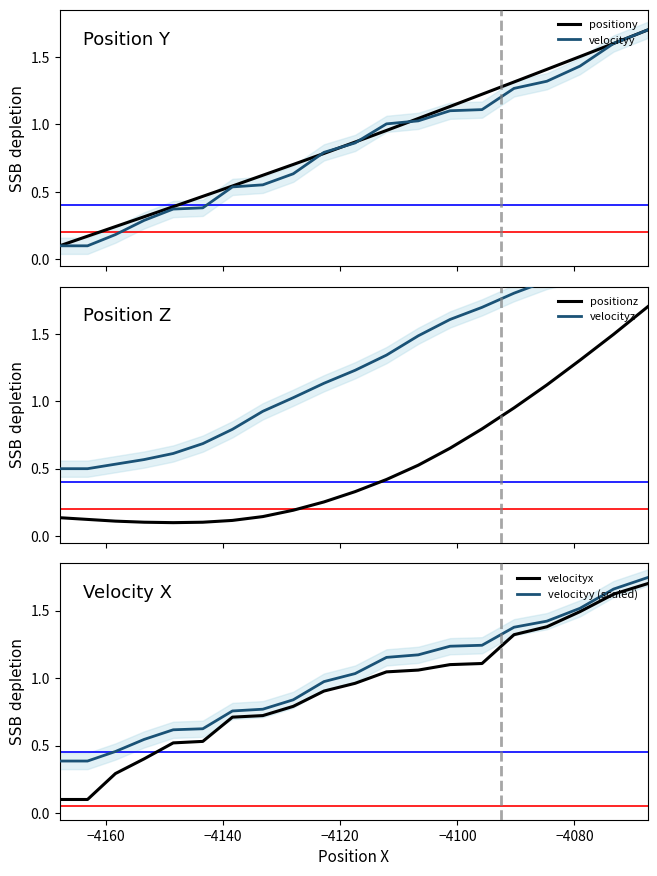

Reading left to right, transcribe all the data shown in this chart.

positiony: 0.1	0.2	0.2	0.3	0.4	0.5	0.5	0.6	0.7	0.8	0.9	1.0	1.0	1.1	1.2	1.3	1.4	1.5	1.6	1.7
velocityy: 0.1	0.1	0.2	0.3	0.4	0.4	0.5	0.6	0.6	0.8	0.9	1.0	1.0	1.1	1.1	1.3	1.3	1.4	1.6	1.7
positionz: 0.1	0.1	0.1	0.1	0.1	0.1	0.1	0.1	0.2	0.3	0.3	0.4	0.5	0.7	0.8	1.0	1.1	1.3	1.5	1.7
velocityz: 0.5	0.5	0.5	0.6	0.6	0.7	0.8	0.9	1.0	1.1	1.2	1.3	1.5	1.6	1.7	1.8	1.9	1.9	2.0	2.1
velocityx: 0.1	0.1	0.3	0.4	0.5	0.5	0.7	0.7	0.8	0.9	1.0	1.0	1.1	1.1	1.1	1.3	1.4	1.5	1.6	1.7
velocityy (scaled): 0.4	0.4	0.5	0.5	0.6	0.6	0.8	0.8	0.8	1.0	1.0	1.2	1.2	1.2	1.2	1.4	1.4	1.5	1.7	1.7